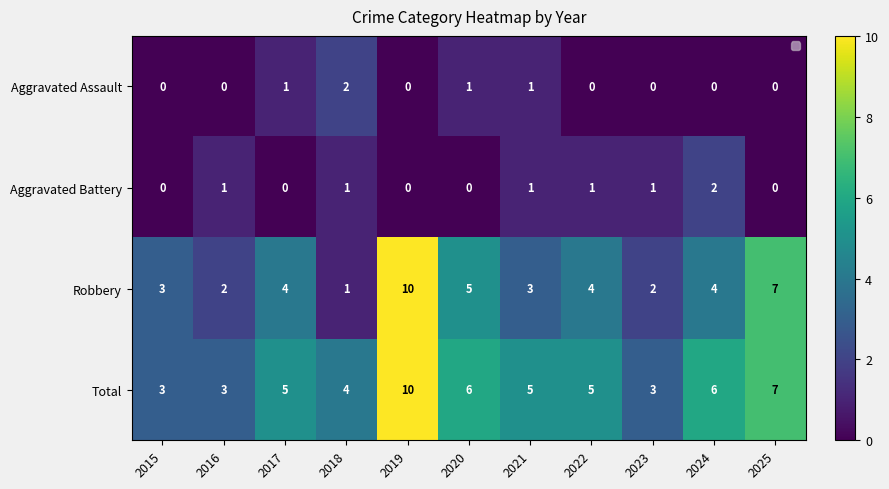

How many Aggravated Assault values are between 0 and 1?

10